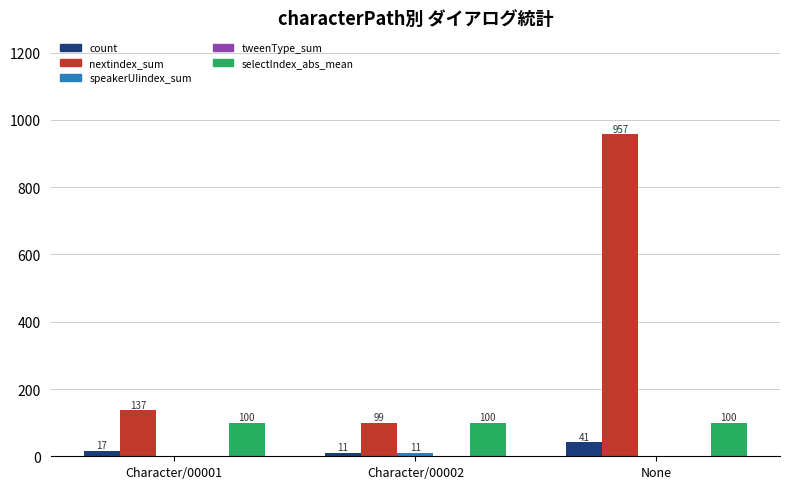

What is the total value across all series at None?

1098